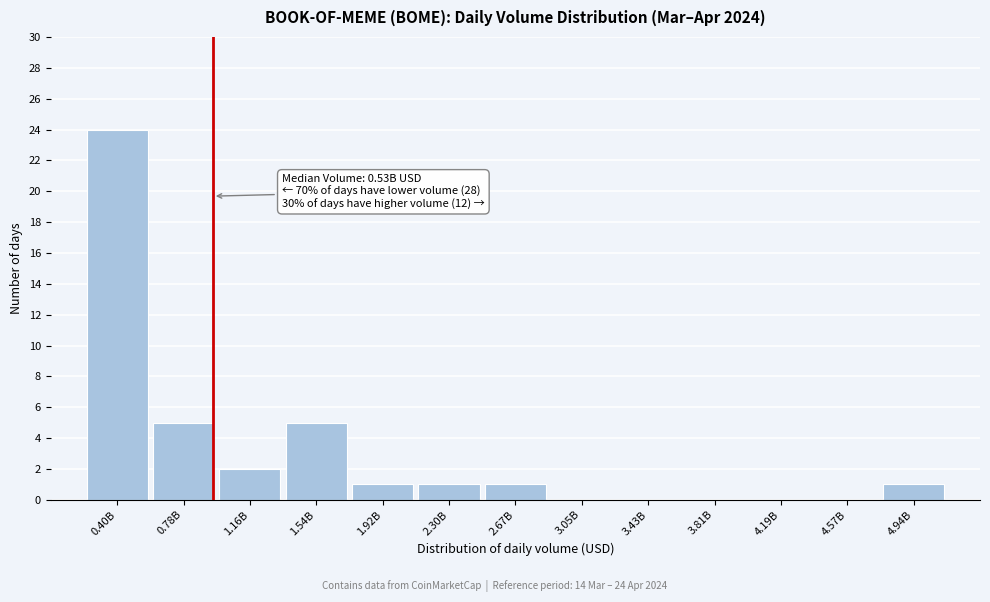

Reading left to right, extract all data points from this chart.

0.40B=24	0.78B=5	1.16B=2	1.54B=5	1.92B=1	2.30B=1	2.67B=1	3.05B=0	3.43B=0	3.81B=0	4.19B=0	4.57B=0	4.94B=1